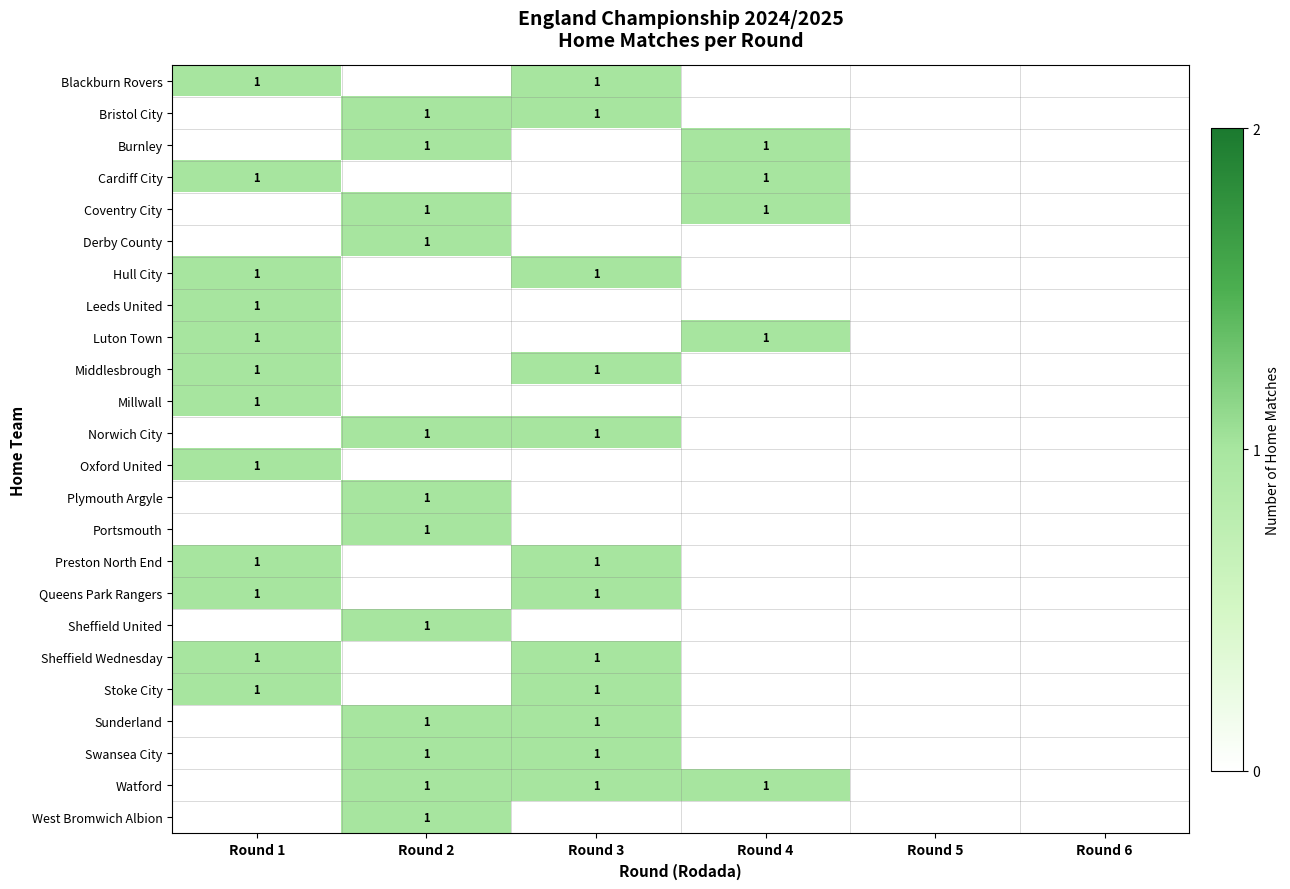

Is it true that Coventry City equals 1 at Round 4?

True